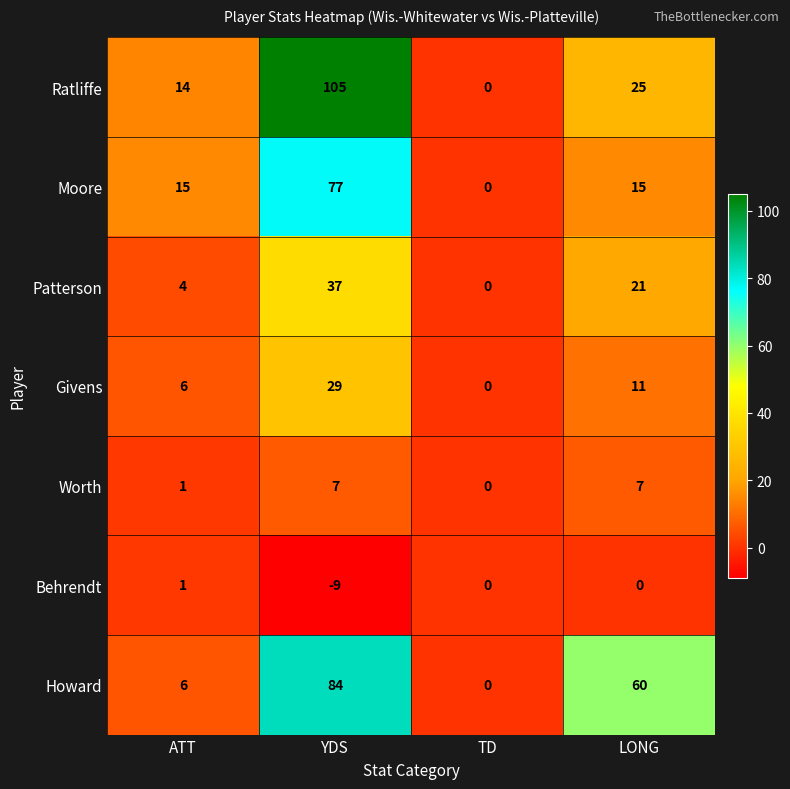

Count the Ratliffe values in the range 14 to 105.

3